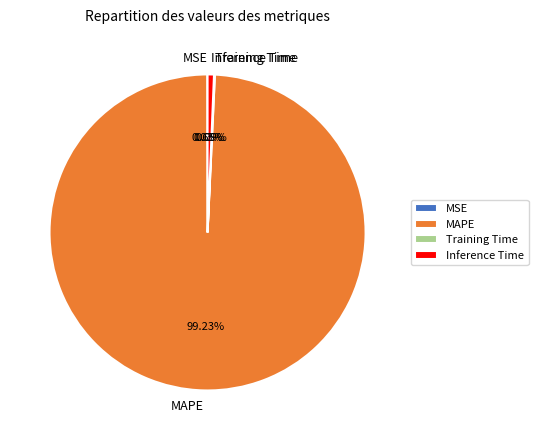

Between MAPE and Inference Time, which is larger?

MAPE